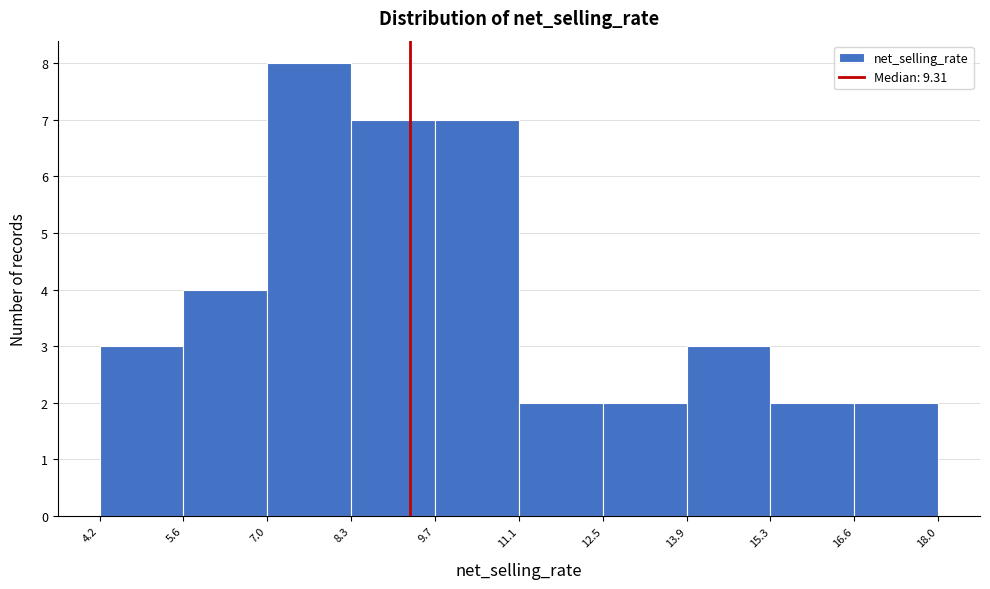

Reading left to right, list every bar in this chart as the range it spans on the x-axis followed by its height. The values are not printed on the chart, so give them approximately, as read against the axis.

4.2 to 5.6: 3
5.6 to 7.0: 4
7.0 to 8.3: 8
8.3 to 9.7: 7
9.7 to 11.1: 7
11.1 to 12.5: 2
12.5 to 13.9: 2
13.9 to 15.3: 3
15.3 to 16.6: 2
16.6 to 18.0: 2